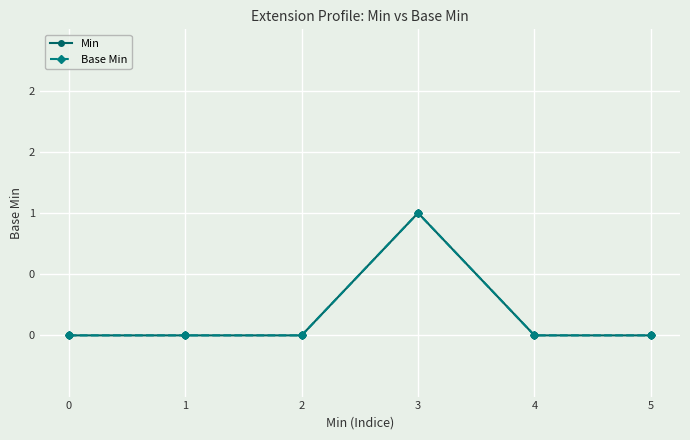

Does the chart have visible grid lines?

Yes